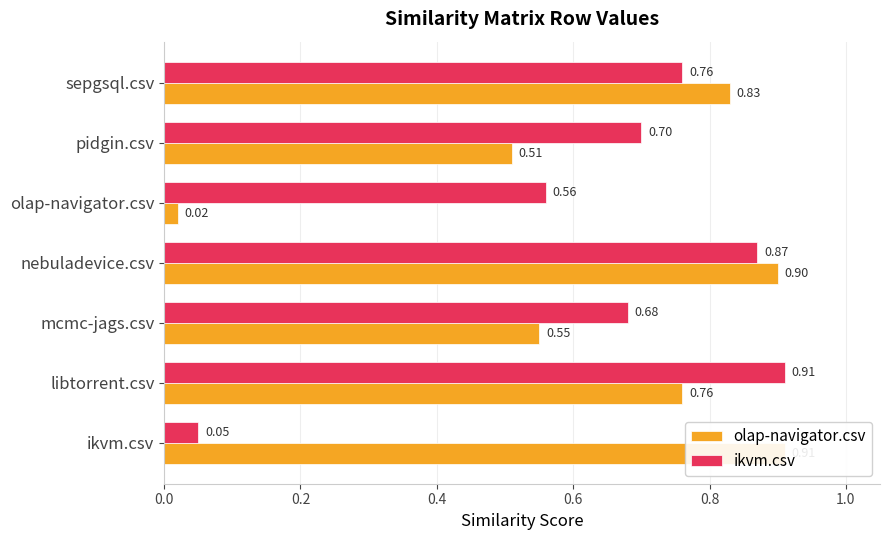

What is the difference between the maximum and minimum values in the ikvm.csv series?

0.9